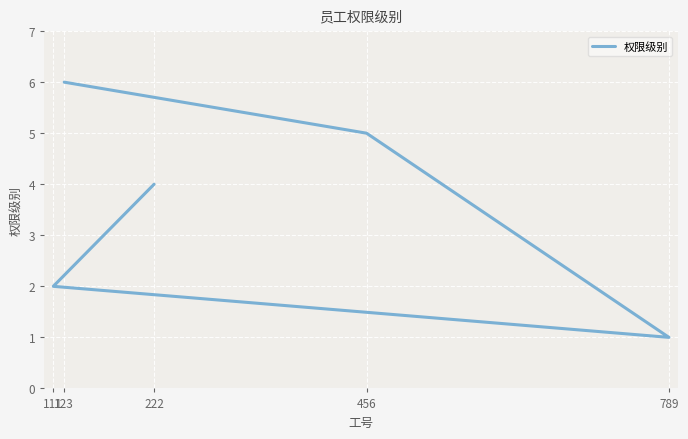

What is the ratio of the value at 123 to the value at 111?

3.0